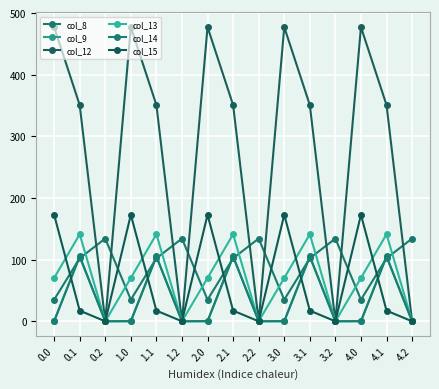

What is the spread (max minus min) of values at 2.1?

333.5